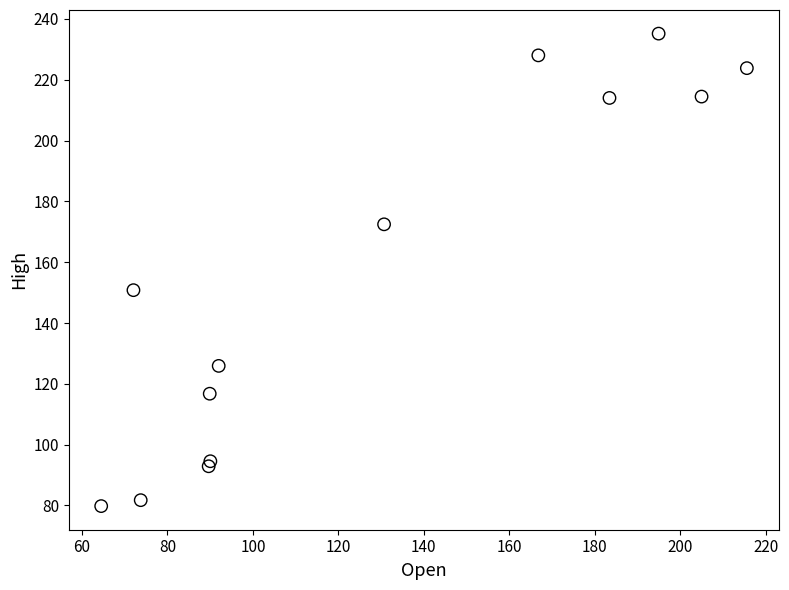

What Y value in the scatter plot is closest to 157?

150.8